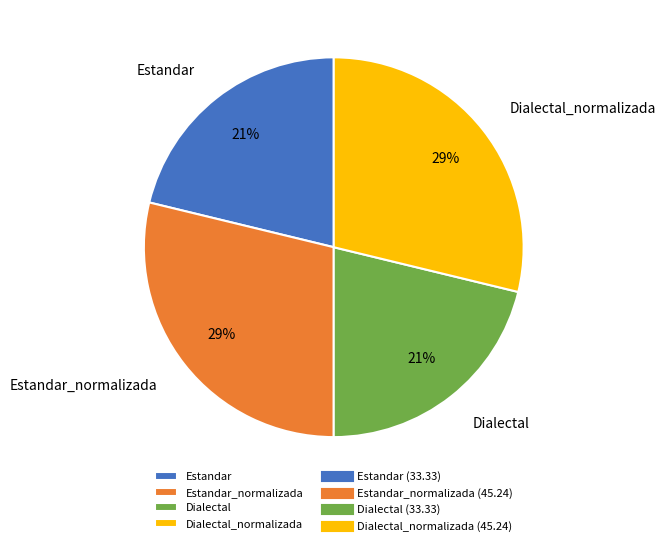

Is it true that Dialectal is 21% of the pie?

True